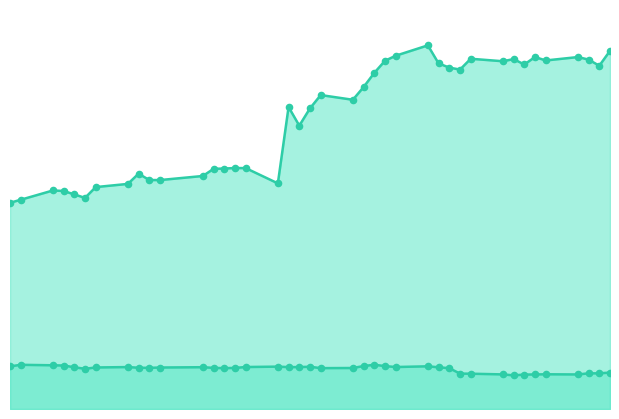

Which series contains the lowest Y value?

close1